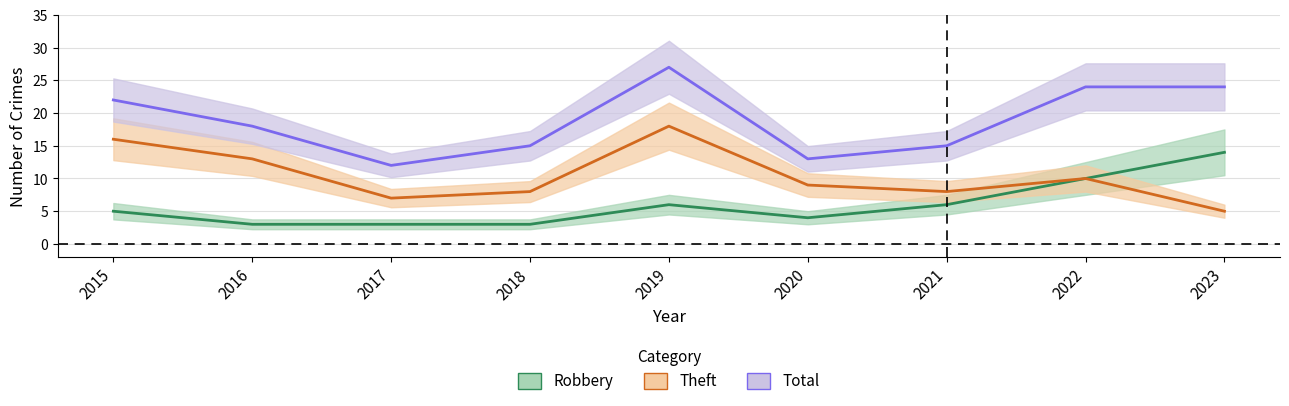

Reading right to left, transcribe all the data shown in this chart.

Robbery: 14	10	6	4	6	3	3	3	5
Theft: 5	10	8	9	18	8	7	13	16
Total: 24	24	15	13	27	15	12	18	22